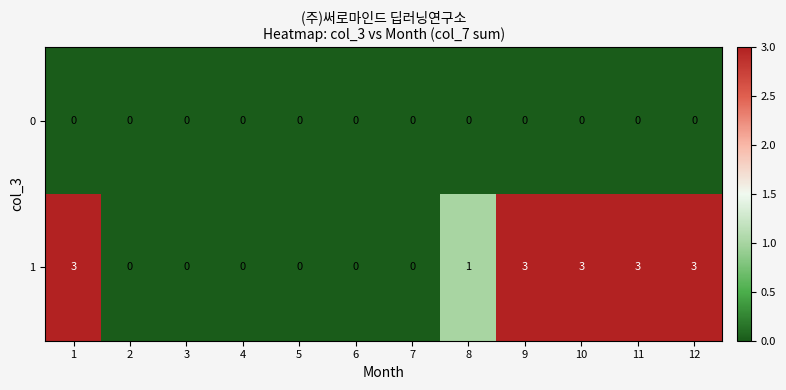

How many 1 values are between 0 and 3?

12